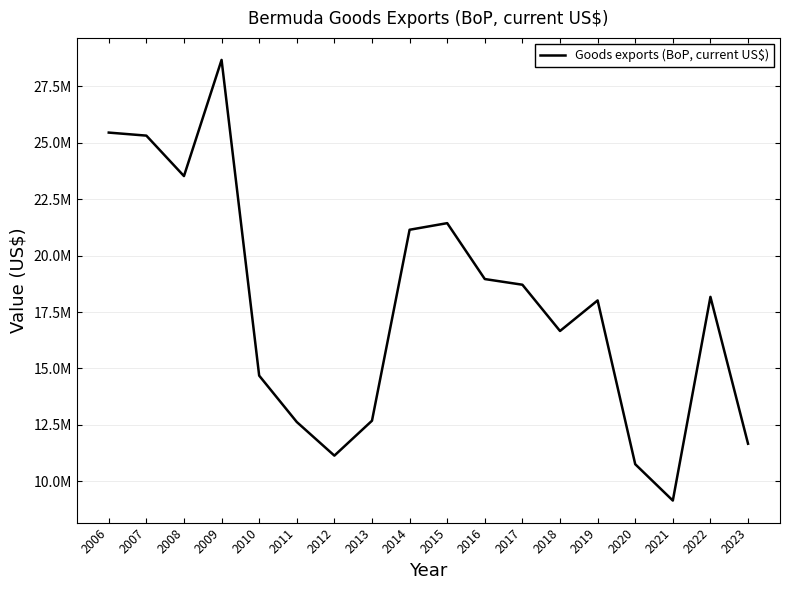

Is this an area chart (filled region under the line)?

No